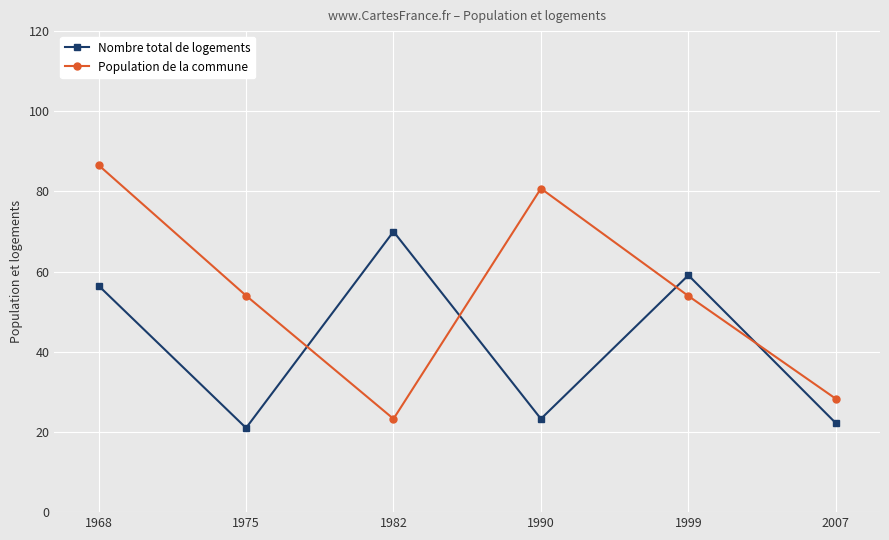

At 1975, list the series in order from largest to smallest.

Population de la commune, Nombre total de logements